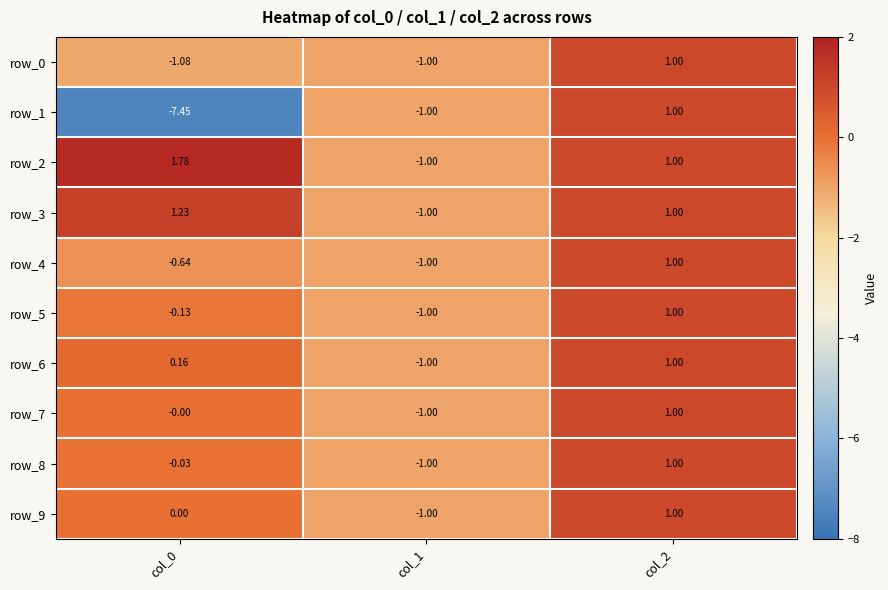

Is the value of row_8 at col_2 greater than the value of row_7 at col_0?

Yes